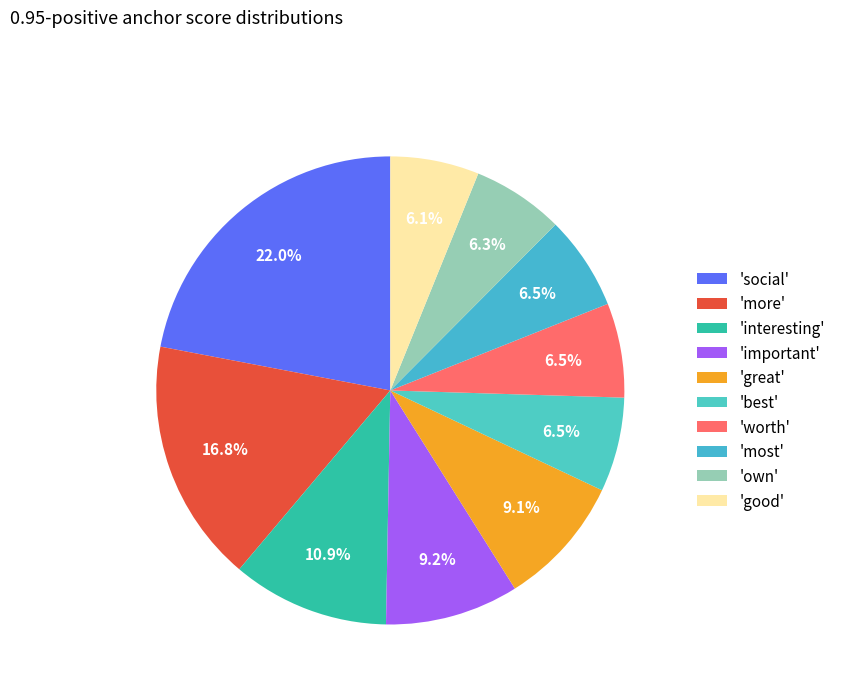

To the nearest percent, what is the average slice percentage?

10%